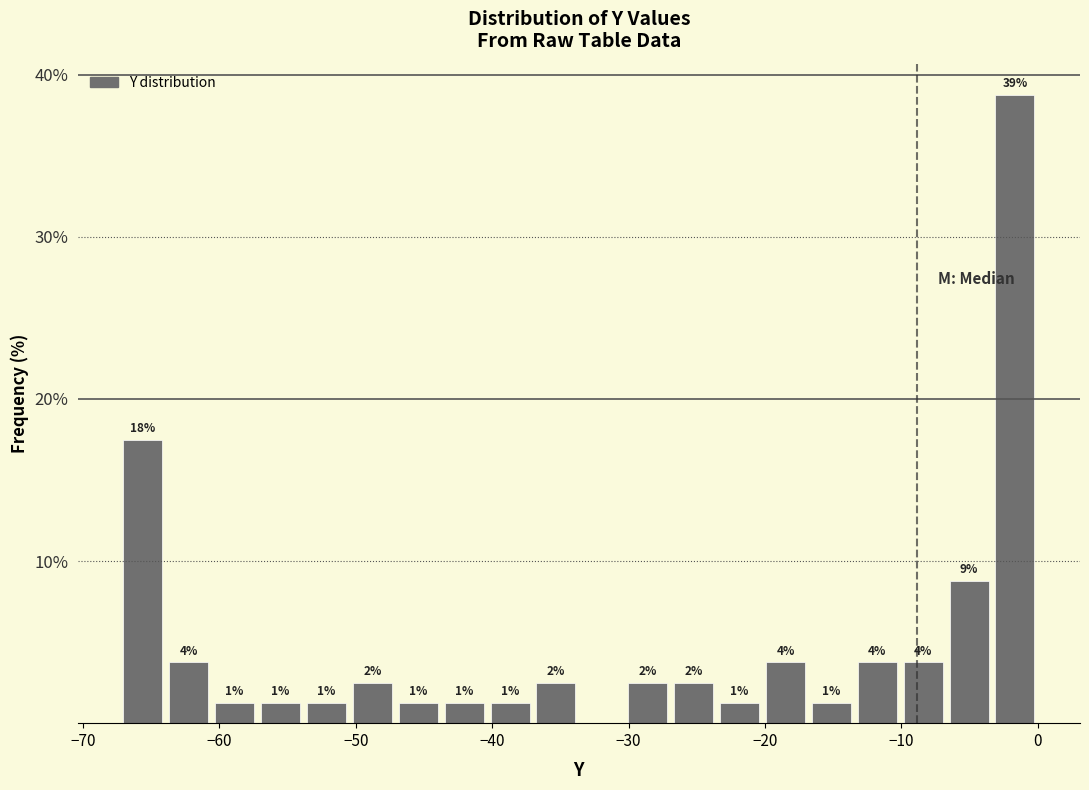

Read against the x-axis, roughly where is the centre of the tallest bar?

-2